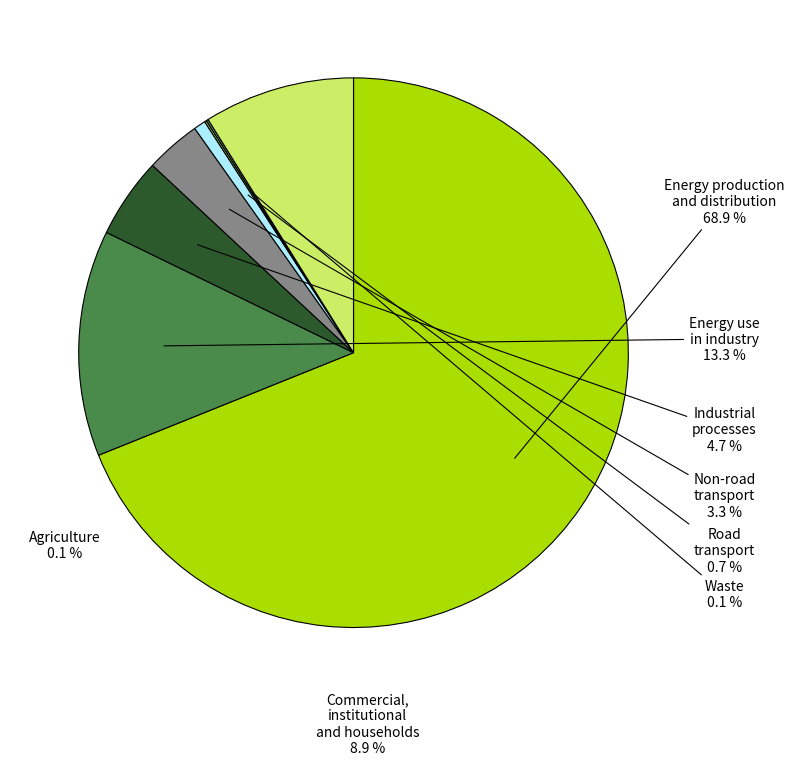

Is there a majority slice in this chart?

Yes